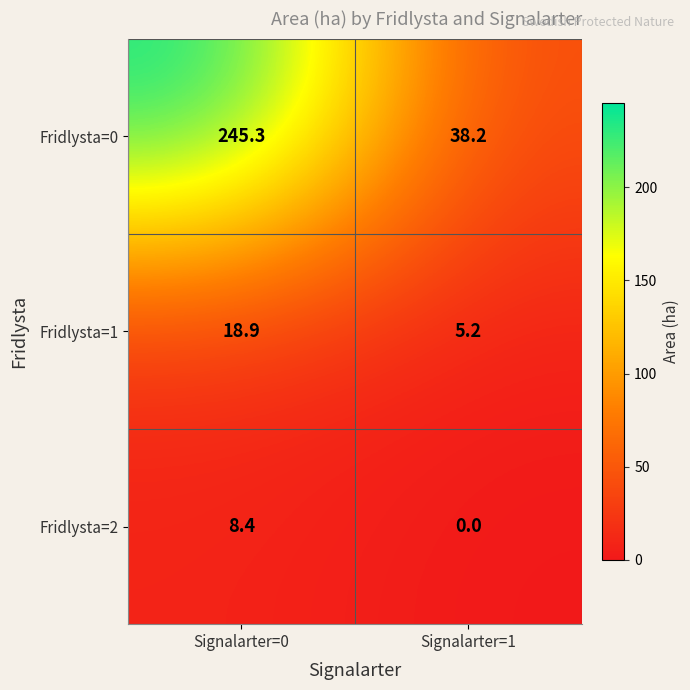

Is the value of Fridlysta=2 at Signalarter=0 greater than the value of Fridlysta=1 at Signalarter=0?

No